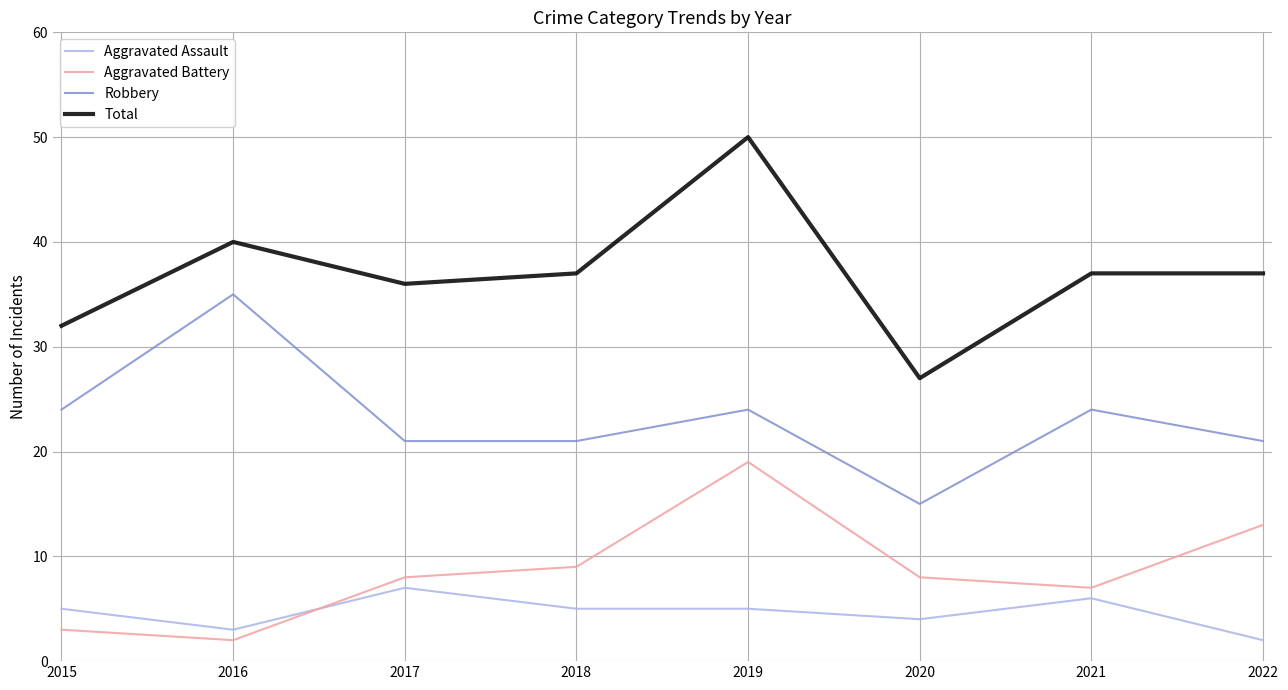

True or false: Robbery and Aggravated Battery cross at least once.

False